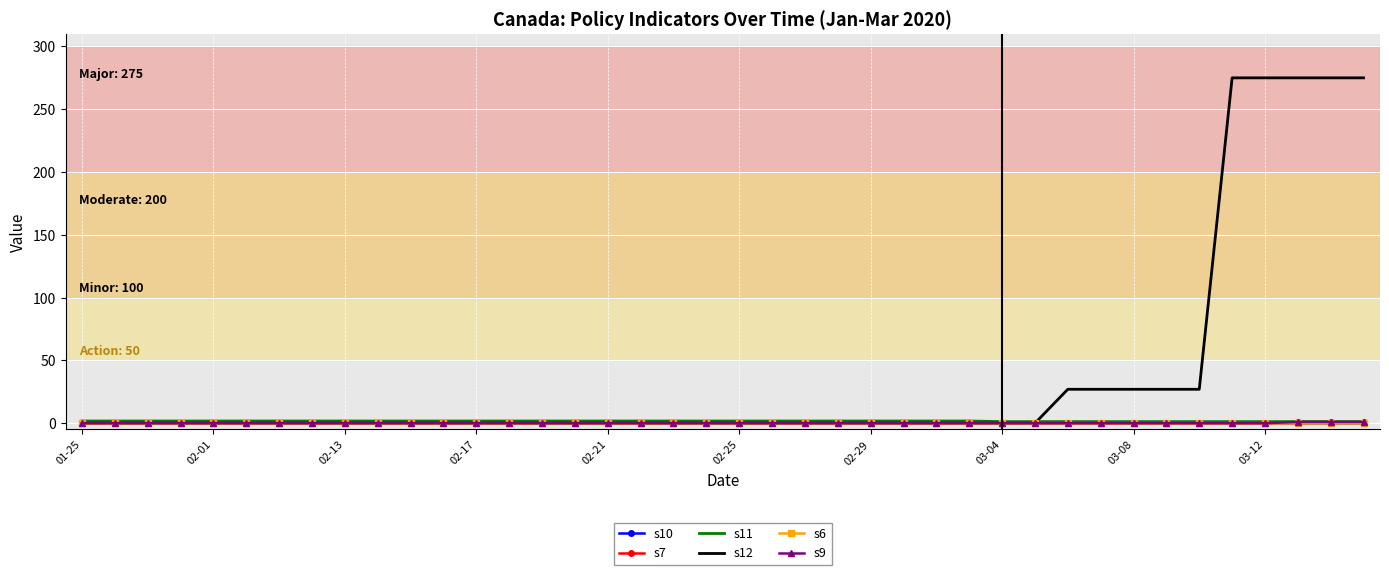

What is the lowest value of the s11 series?

1.2